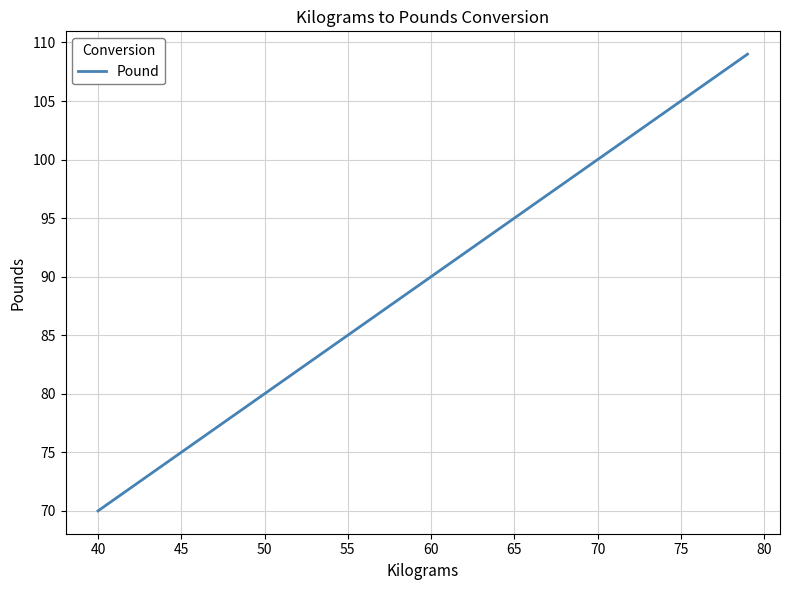

What is the greatest value displayed?

109